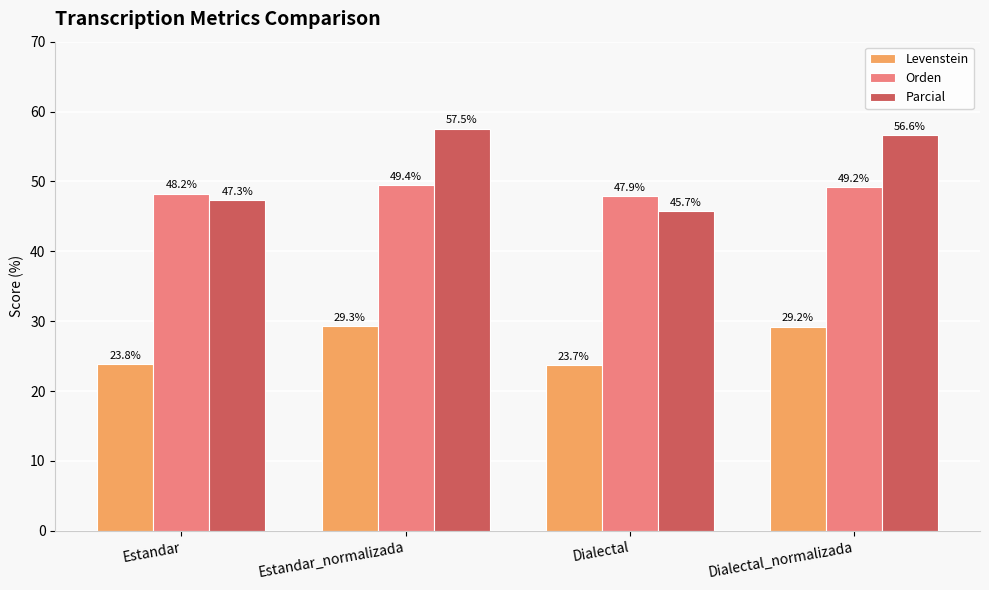

What is the average value of the Orden series?

48.7